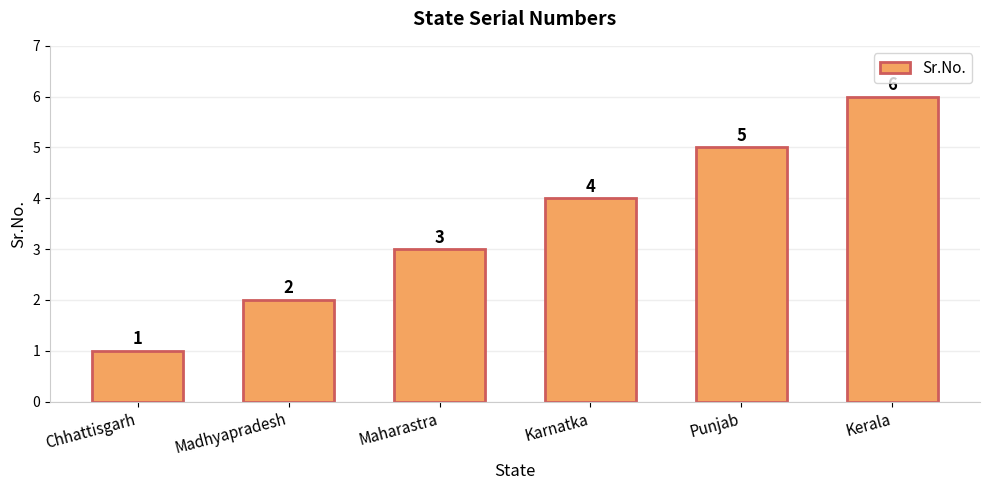

Are the bars grouped side by side (vs. stacked)?

No